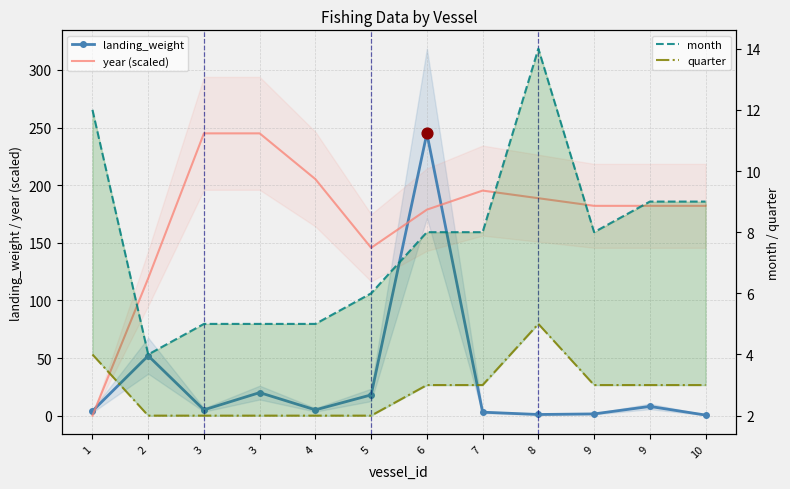

At how many categories does at least one series exceed 209?

3